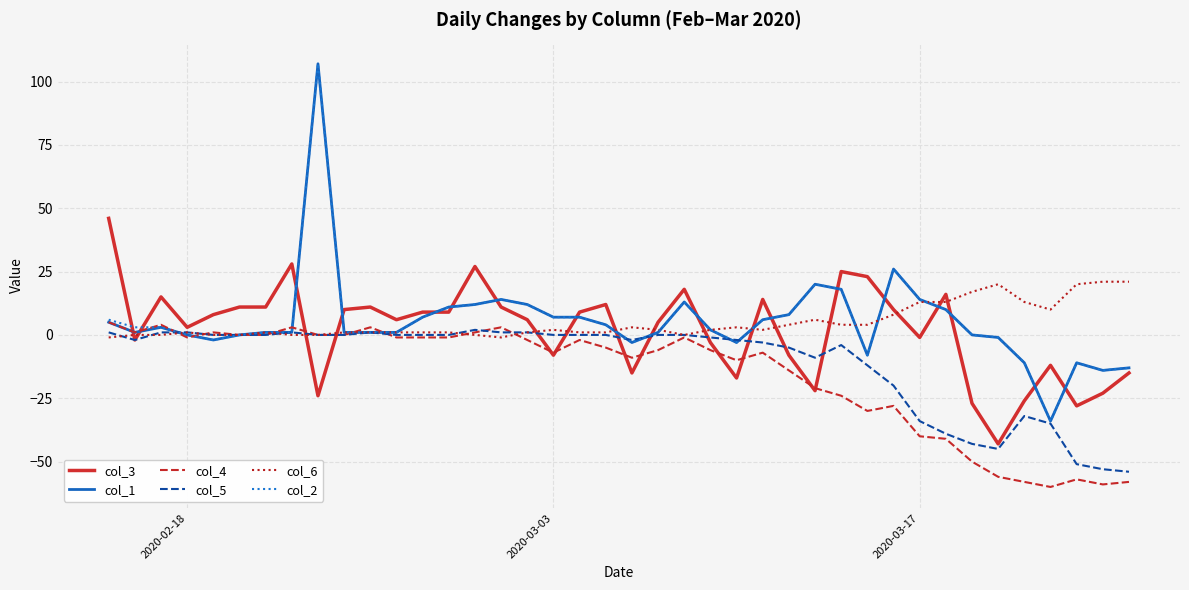

Count the number of data series in this chart.

6